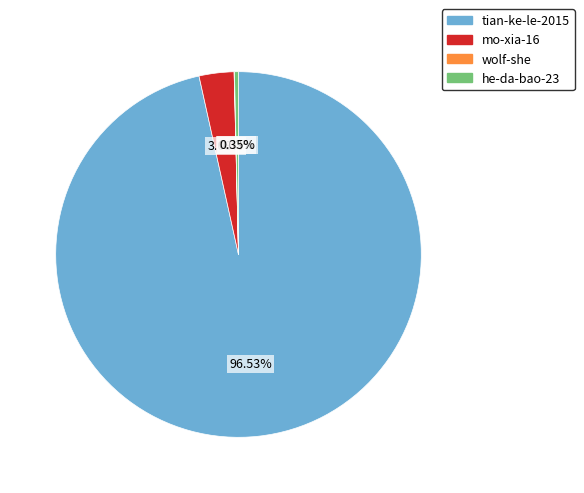

To the nearest percent, what portion does mo-xia-16 represent?

3%